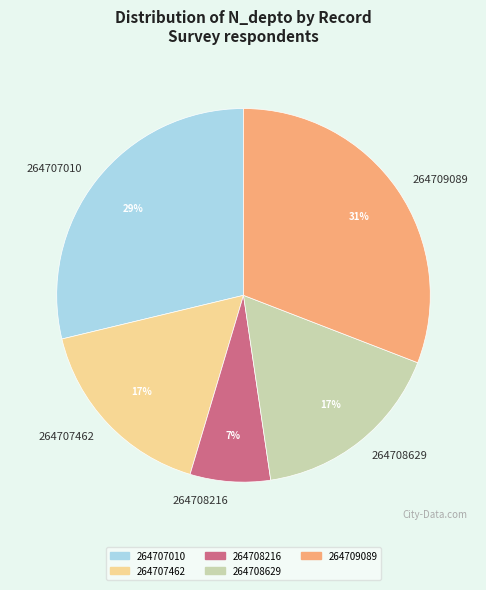

Is 264707462 the majority of the pie?

No